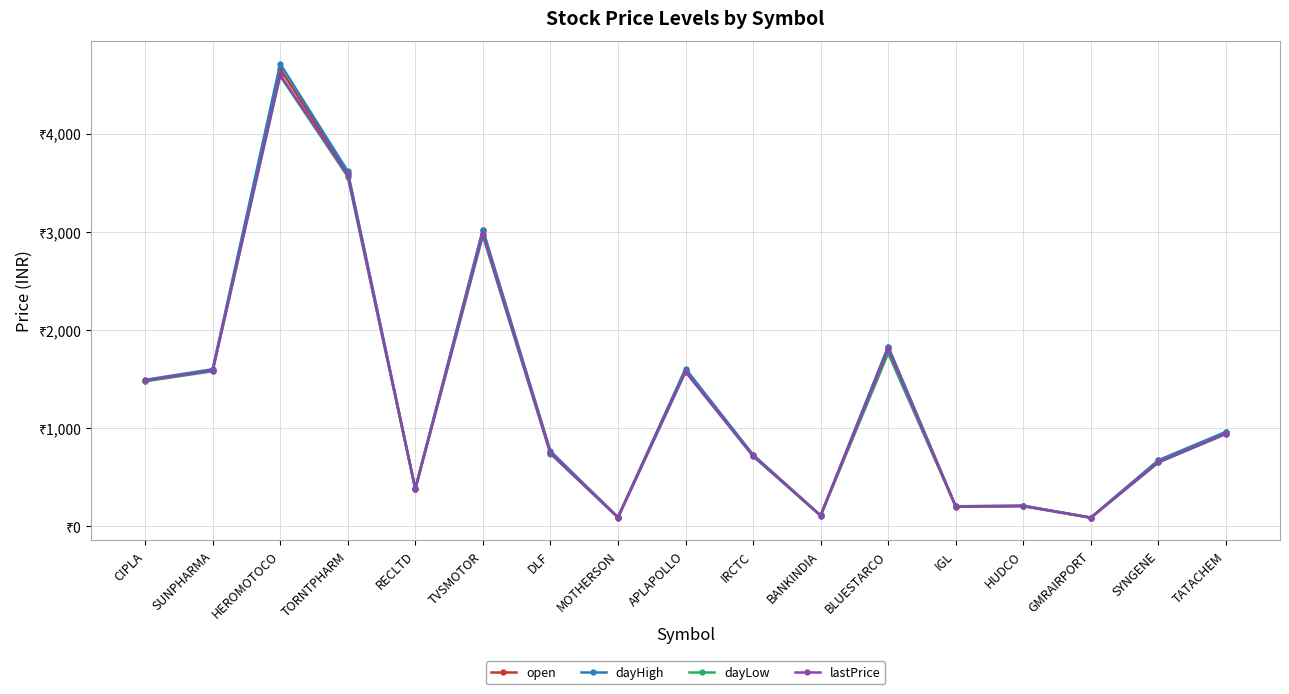

Is this an area chart (filled region under the line)?

No